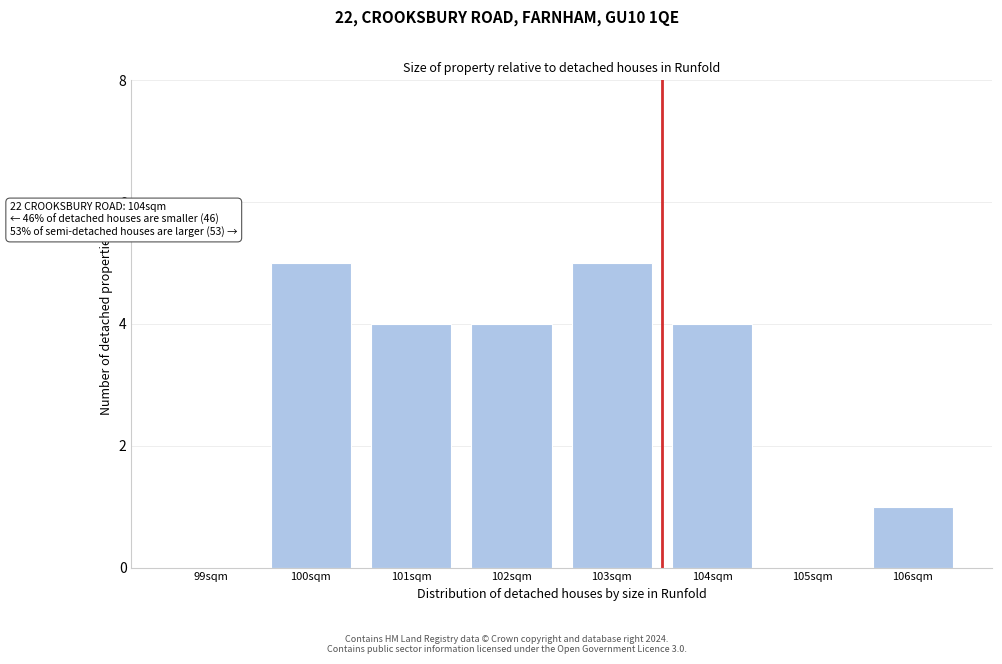

Reading left to right, transcribe all the data shown in this chart.

99sqm=0	100sqm=5	101sqm=4	102sqm=4	103sqm=5	104sqm=4	105sqm=0	106sqm=1